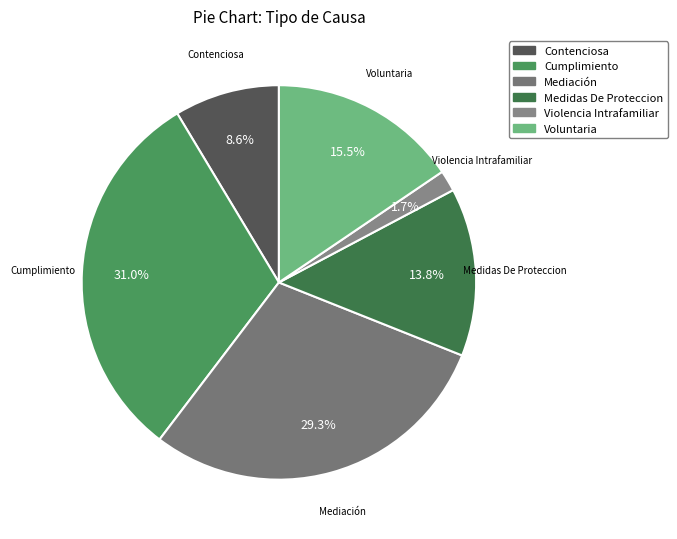

Count the number of slices in the pie.

6